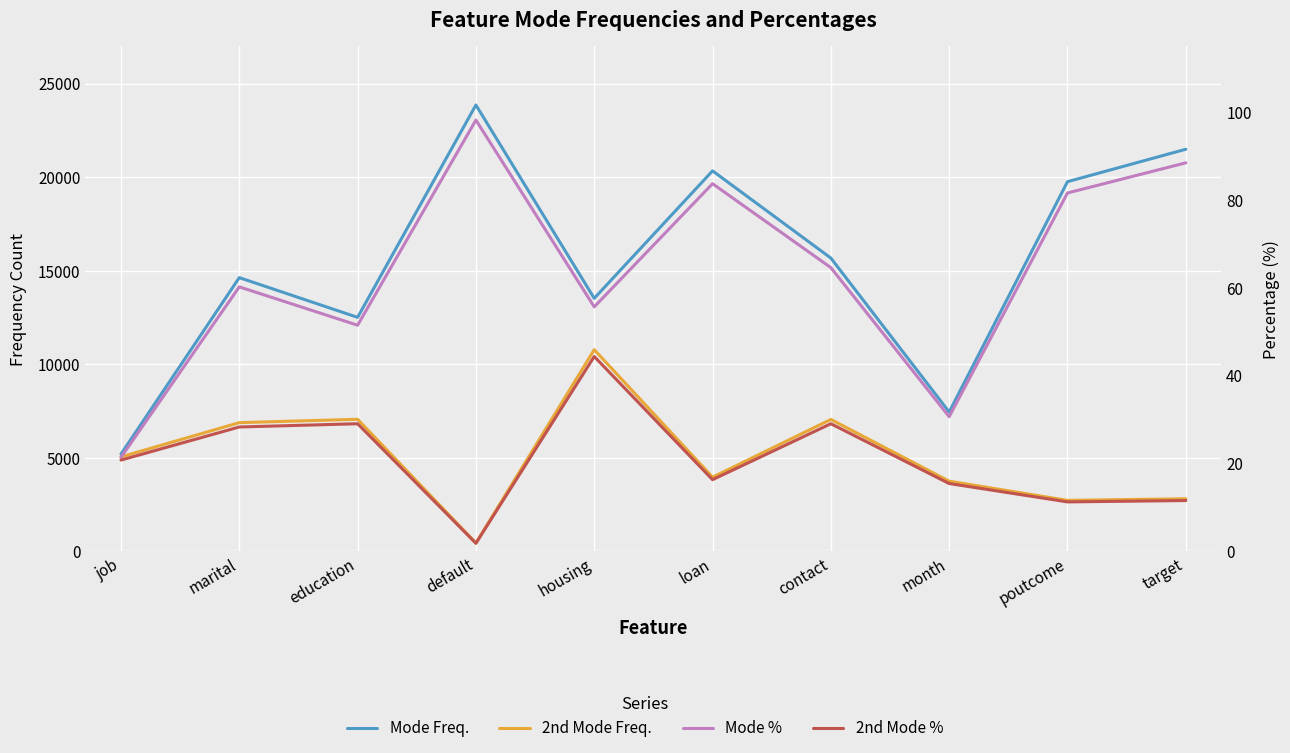

What is the total value across all series at marital?

21594.5